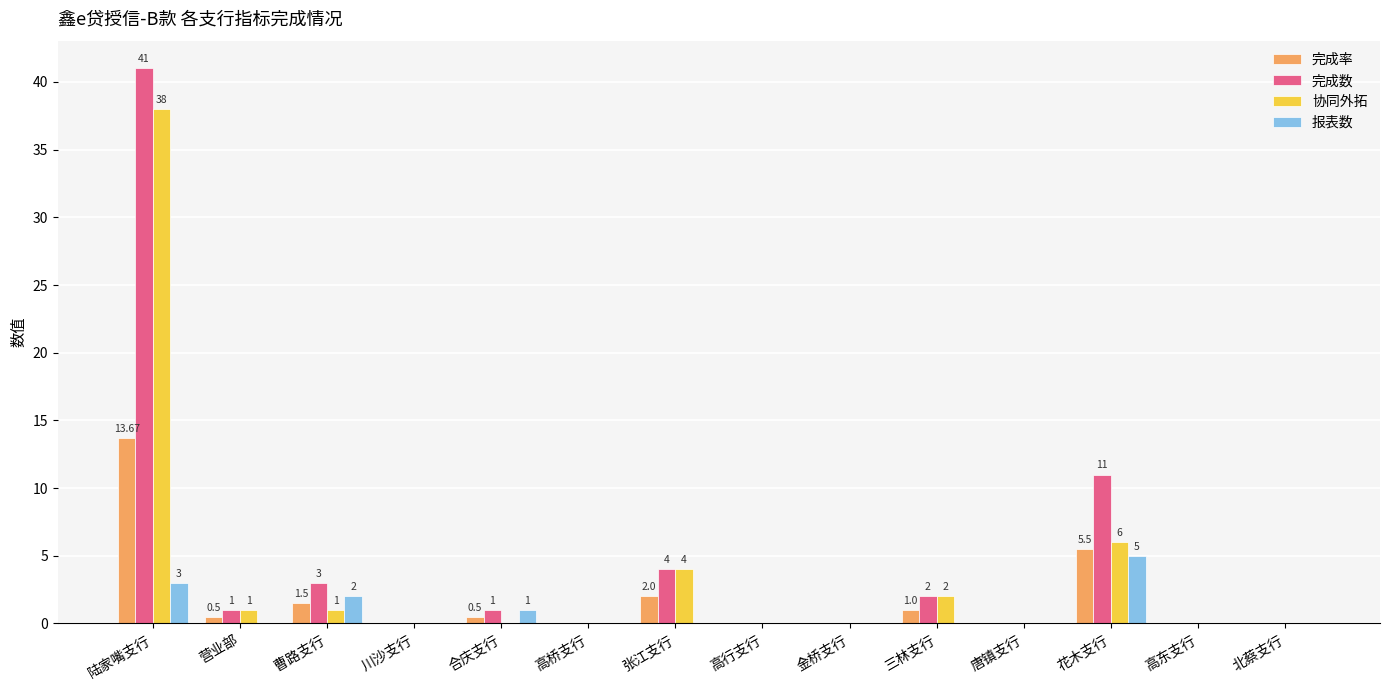

How many series are shown in this chart?

4